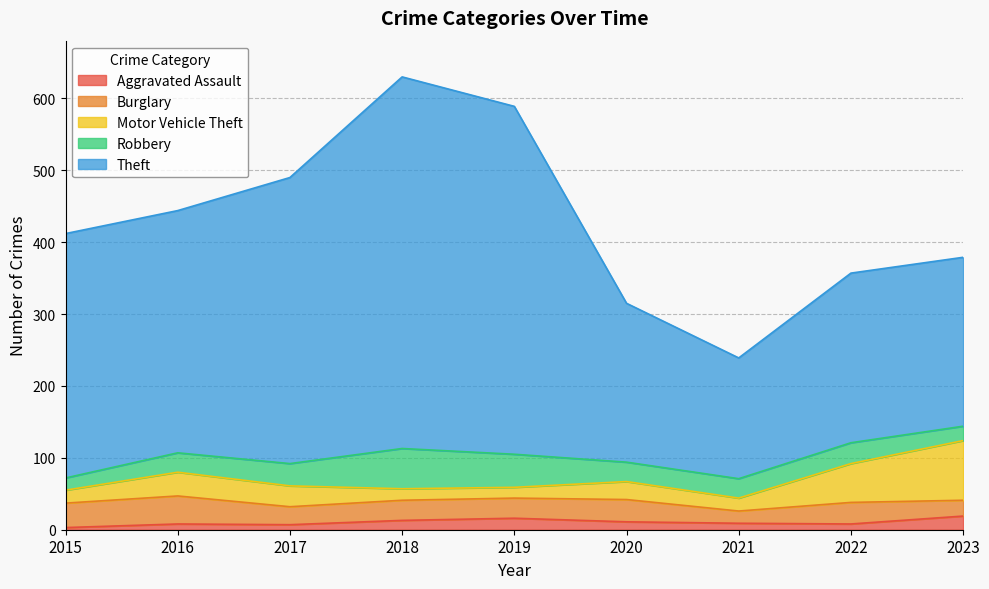

True or false: Theft and Motor Vehicle Theft cross at least once.

False